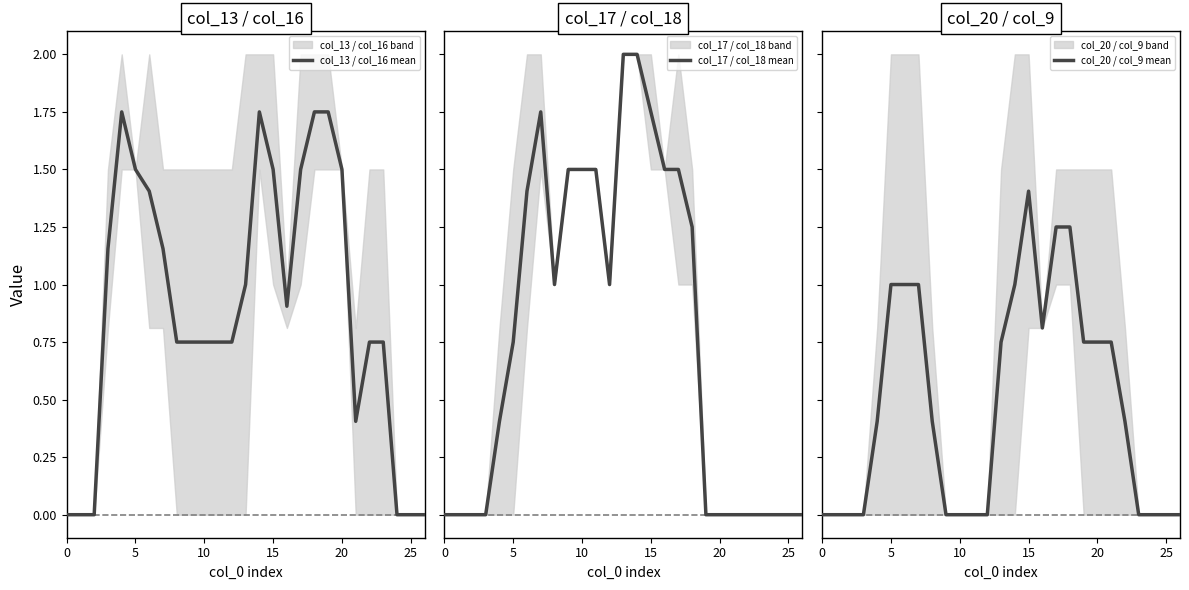

At which category is the sum across all series the highest?

14